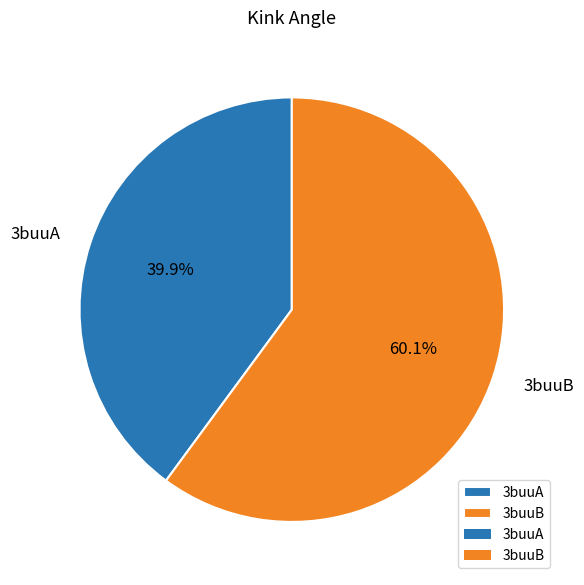

What percentage is the 3buuA slice, to the nearest percent?

40%